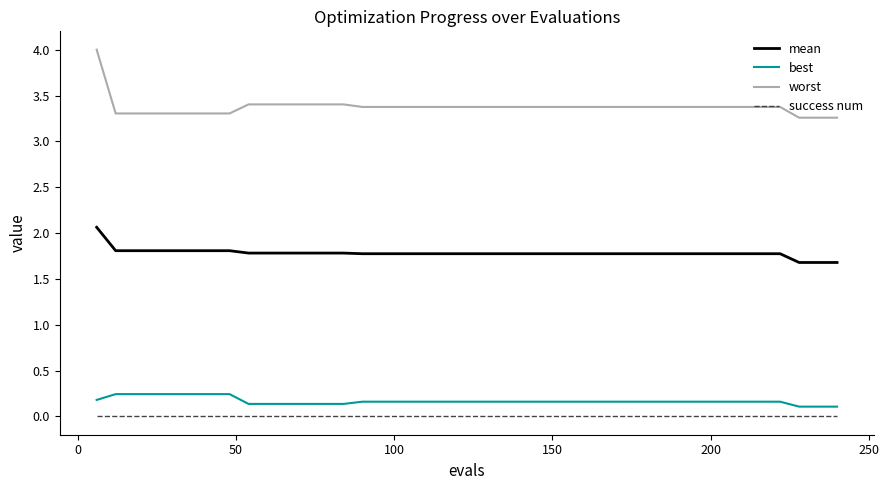

Which series has the widest spread of values?

worst